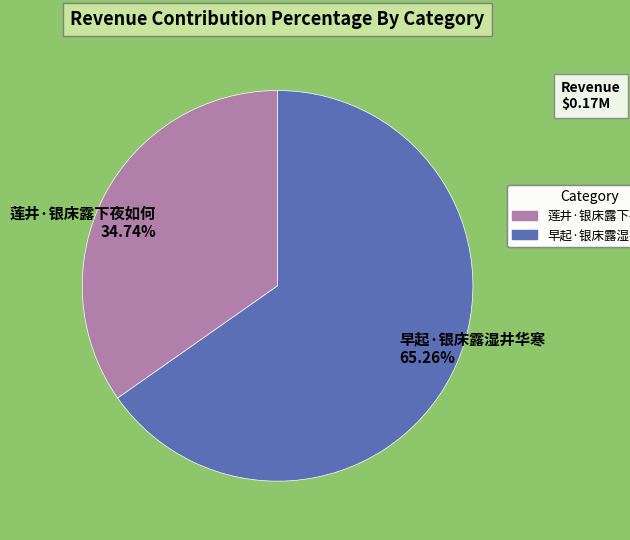

To the nearest percent, what is the difference between the 莲井·银床露下夜如何 and 早起·银床露湿井华寒 slice percentages?

31%